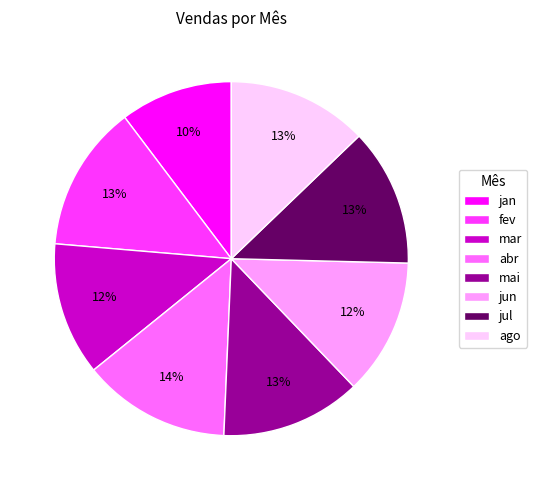

To the nearest percent, what is the average slice percentage?

12%